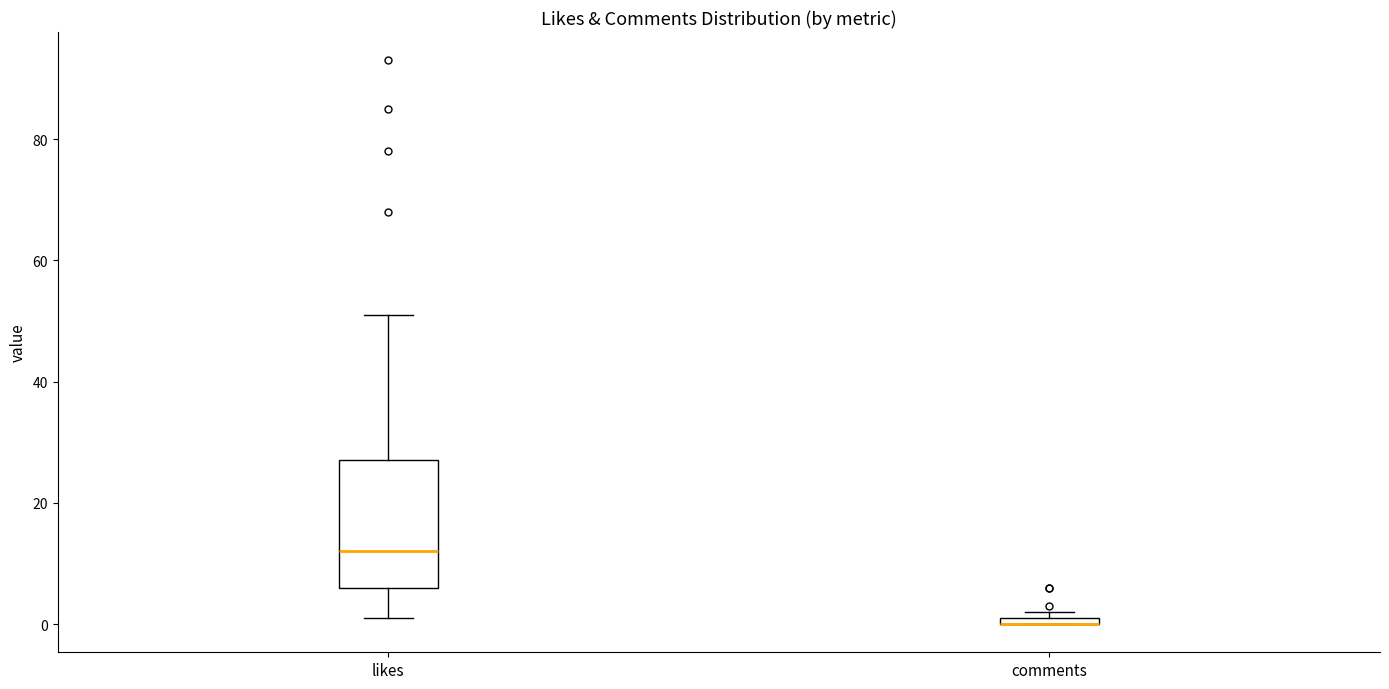

Which box is the tallest, from its lower edge to its upper edge?

likes